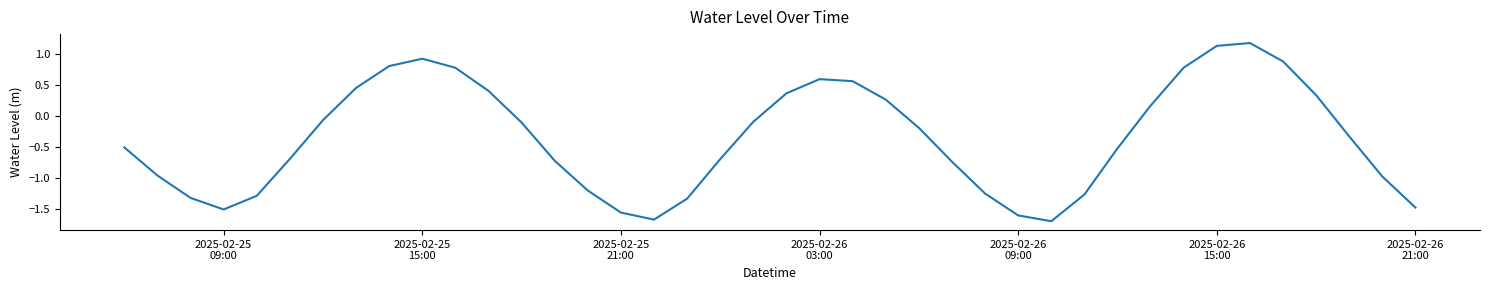

What is the smallest value displayed?

-1.7